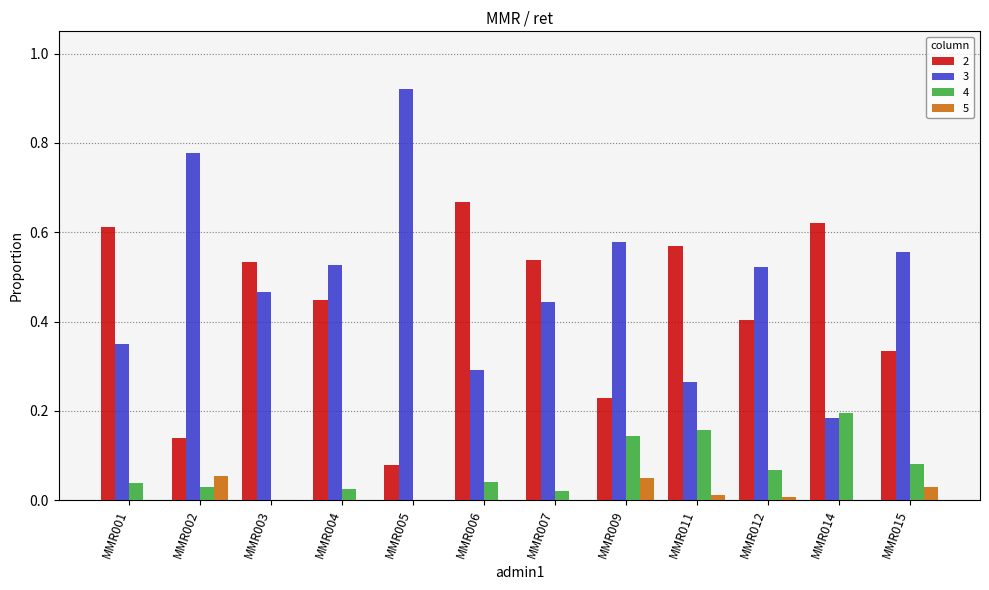

At which label does 2 reach its peak?

MMR006